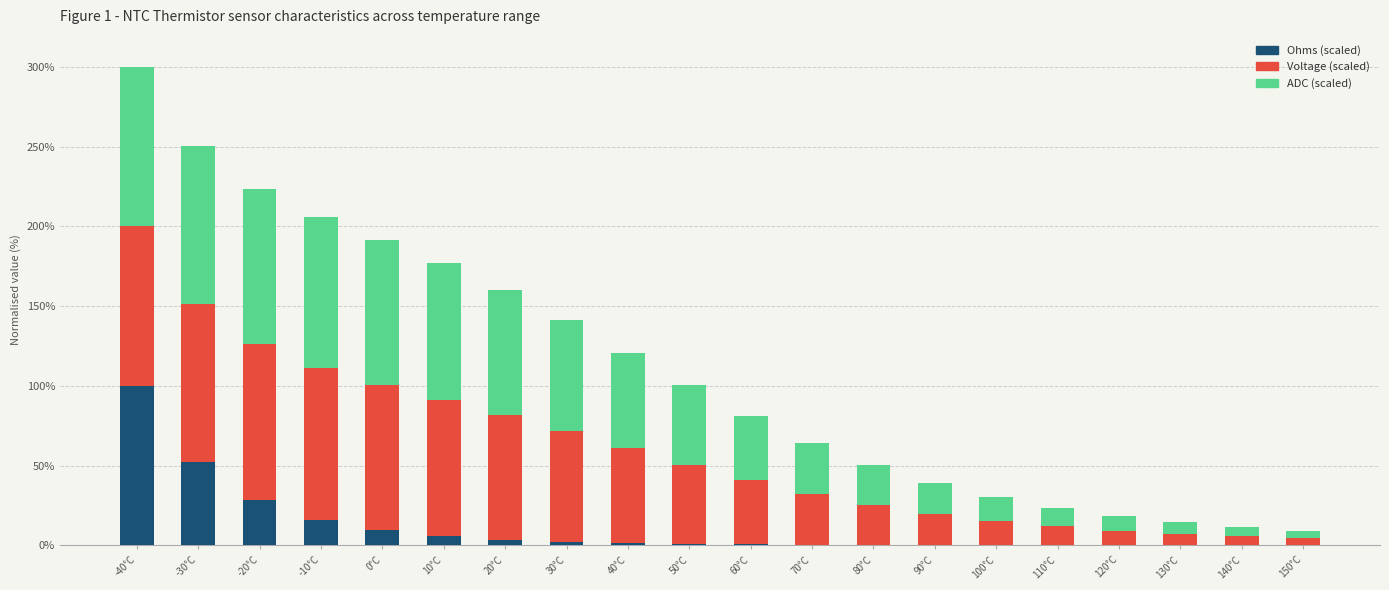

At which label does Ohms (scaled) reach its peak?

-40°C